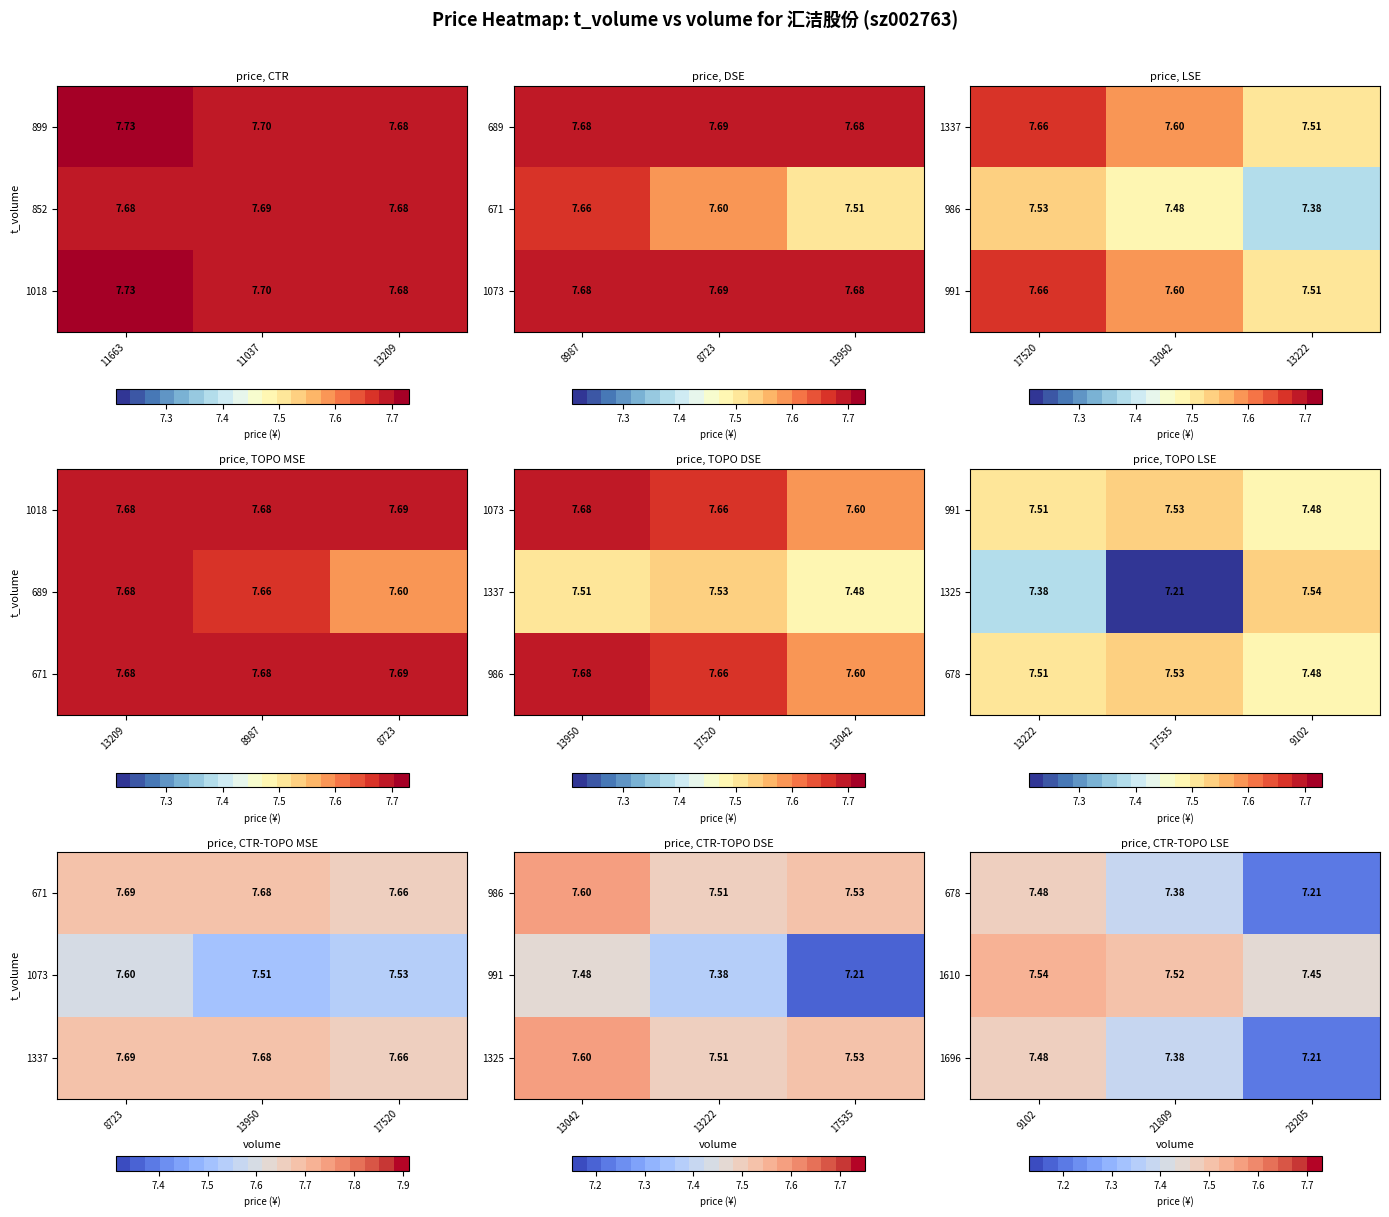

Is the value of 1610 at 9102 greater than the value of 1696 at 9102?

Yes